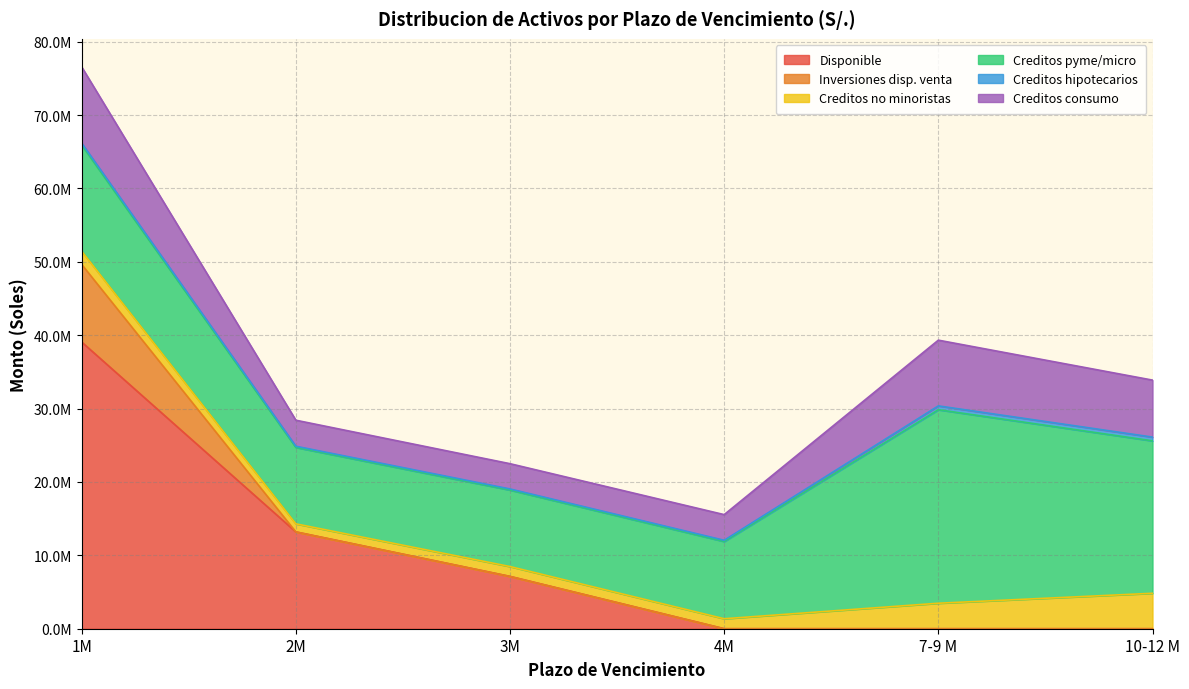

What is the difference between the highest and lowest values at 1M?

38807438.8